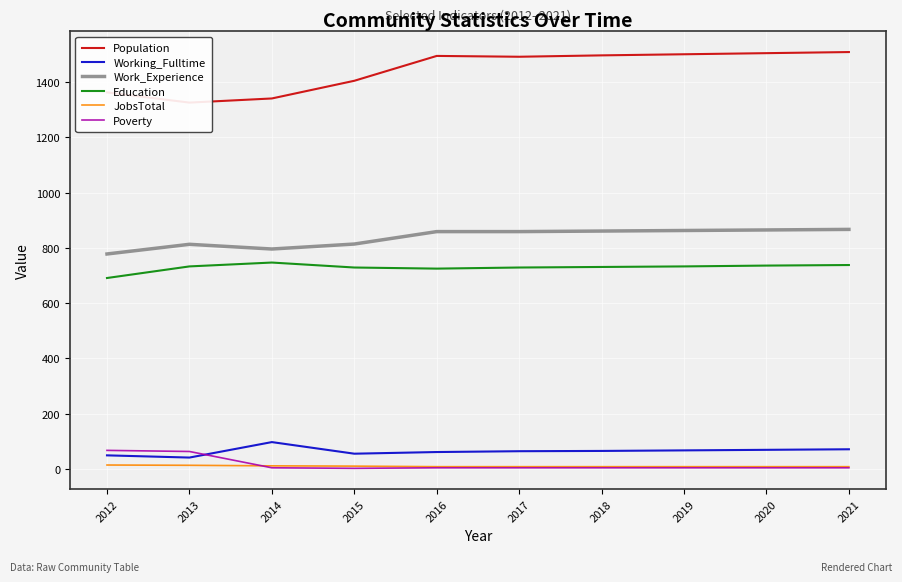

How many lines are shown in the chart?

6